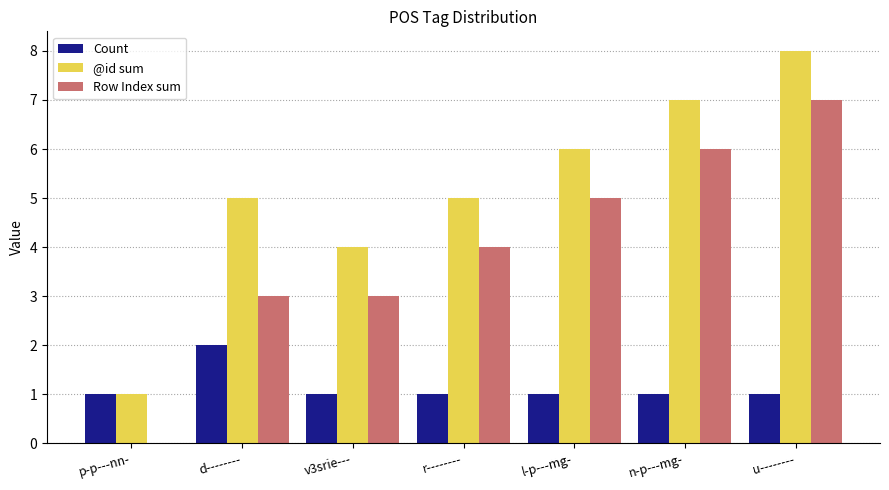

At which category does the chart reach its peak across all series?

u--------